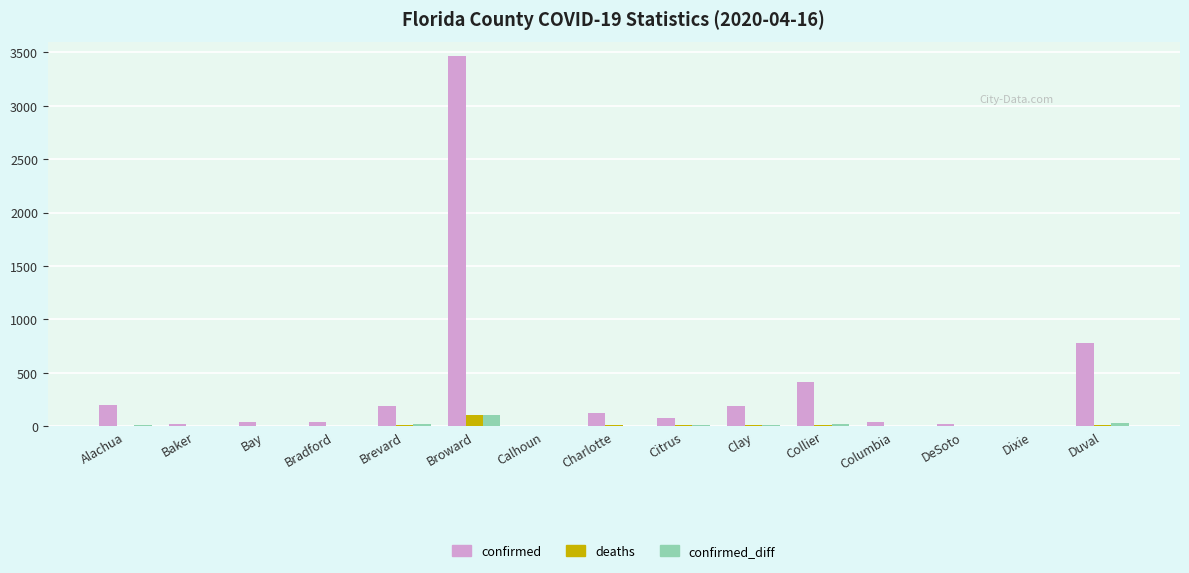

What are all the series names shown in the legend?

confirmed, deaths, confirmed_diff